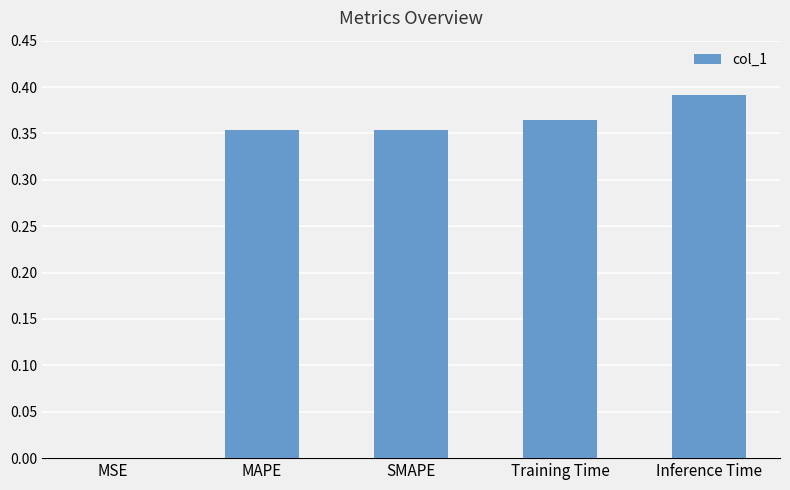

What is the sum of all values?

1.5